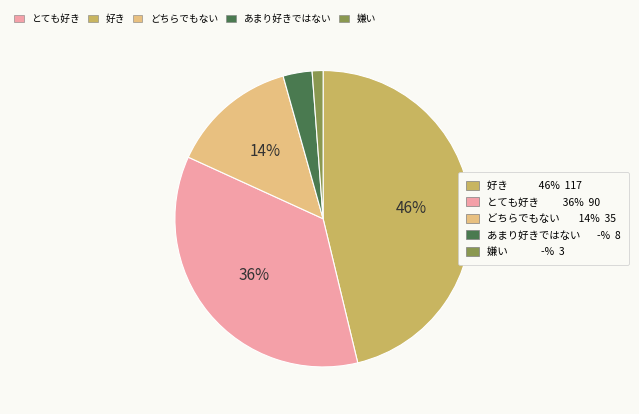

Is there any slice that represents more than half of the pie?

No